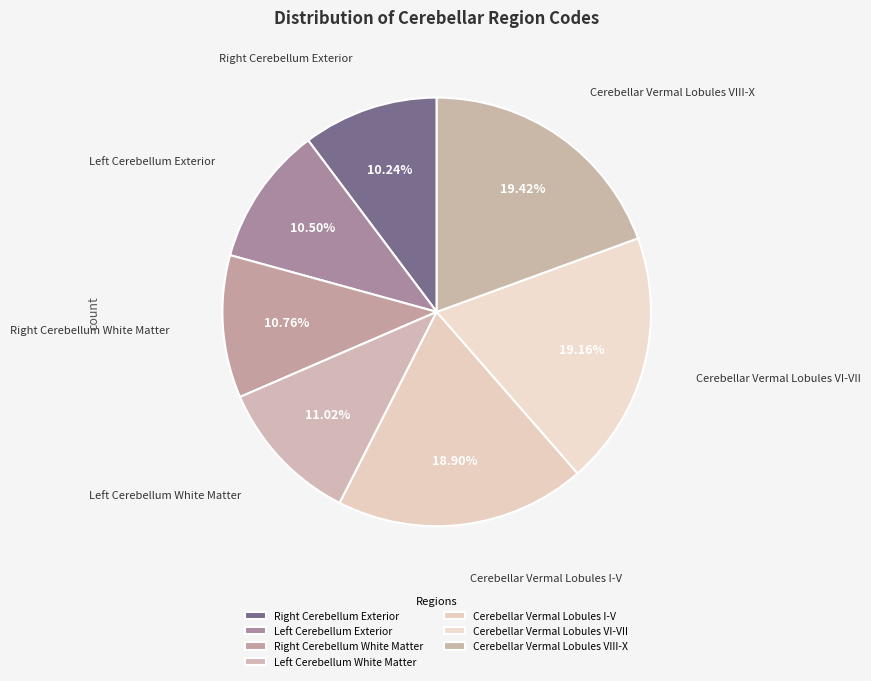

Is there any slice that represents more than half of the pie?

No